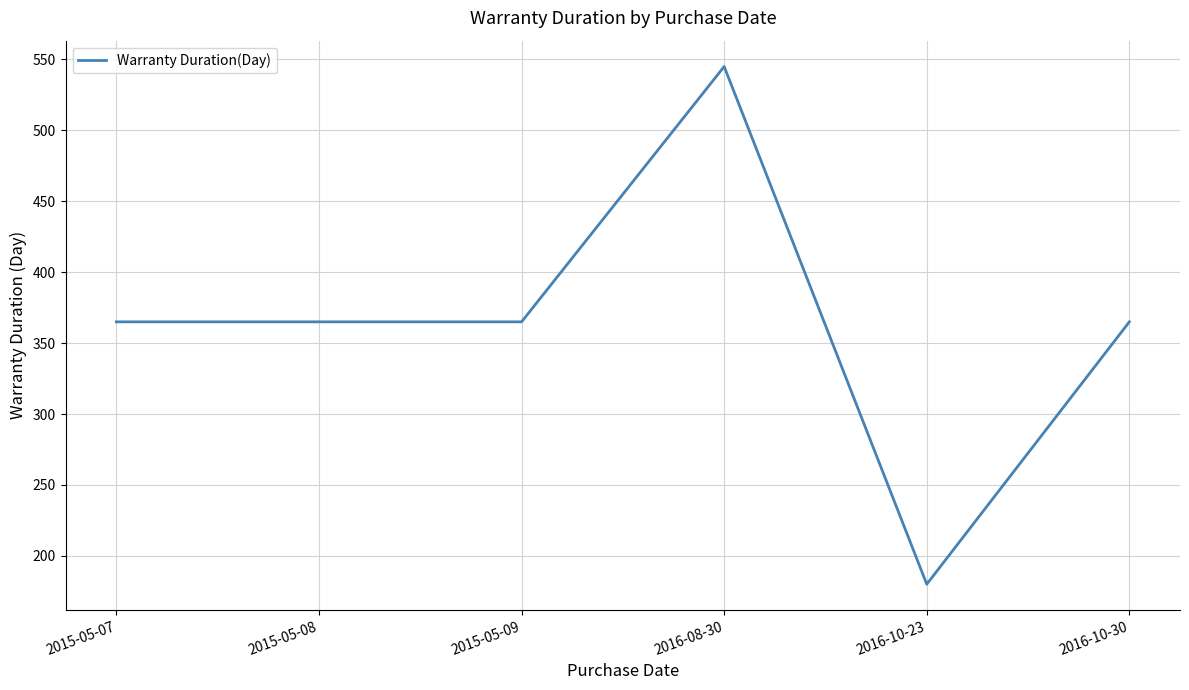

What is the maximum value shown in the chart?

545